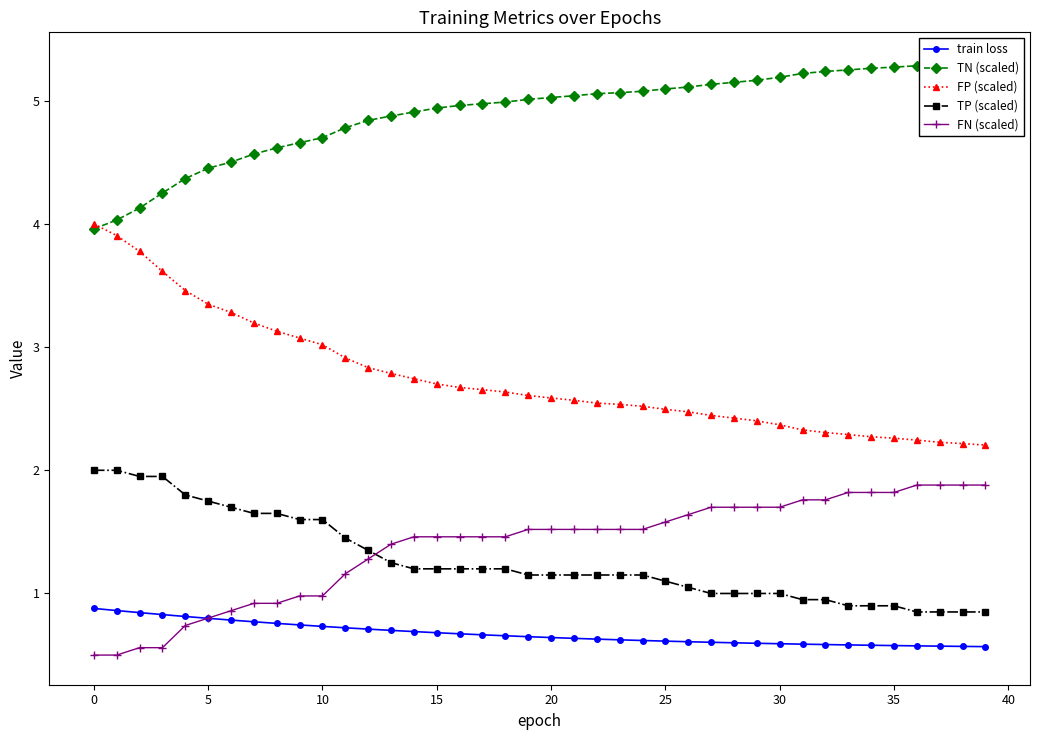

What is the label of the 14th point from the left?

13